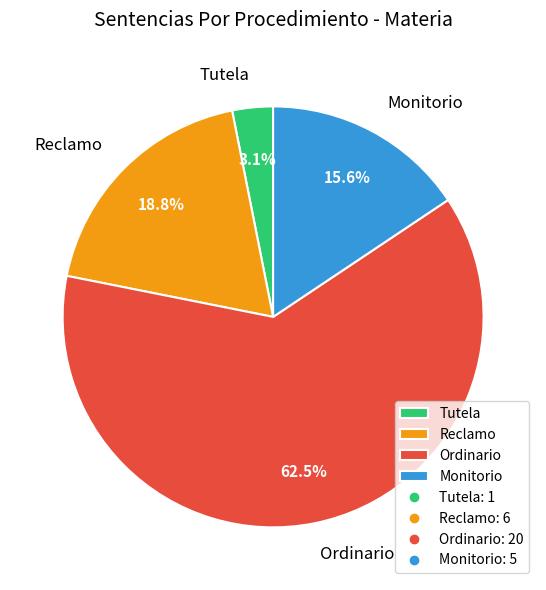

Is it true that Monitorio is 16% of the pie?

True